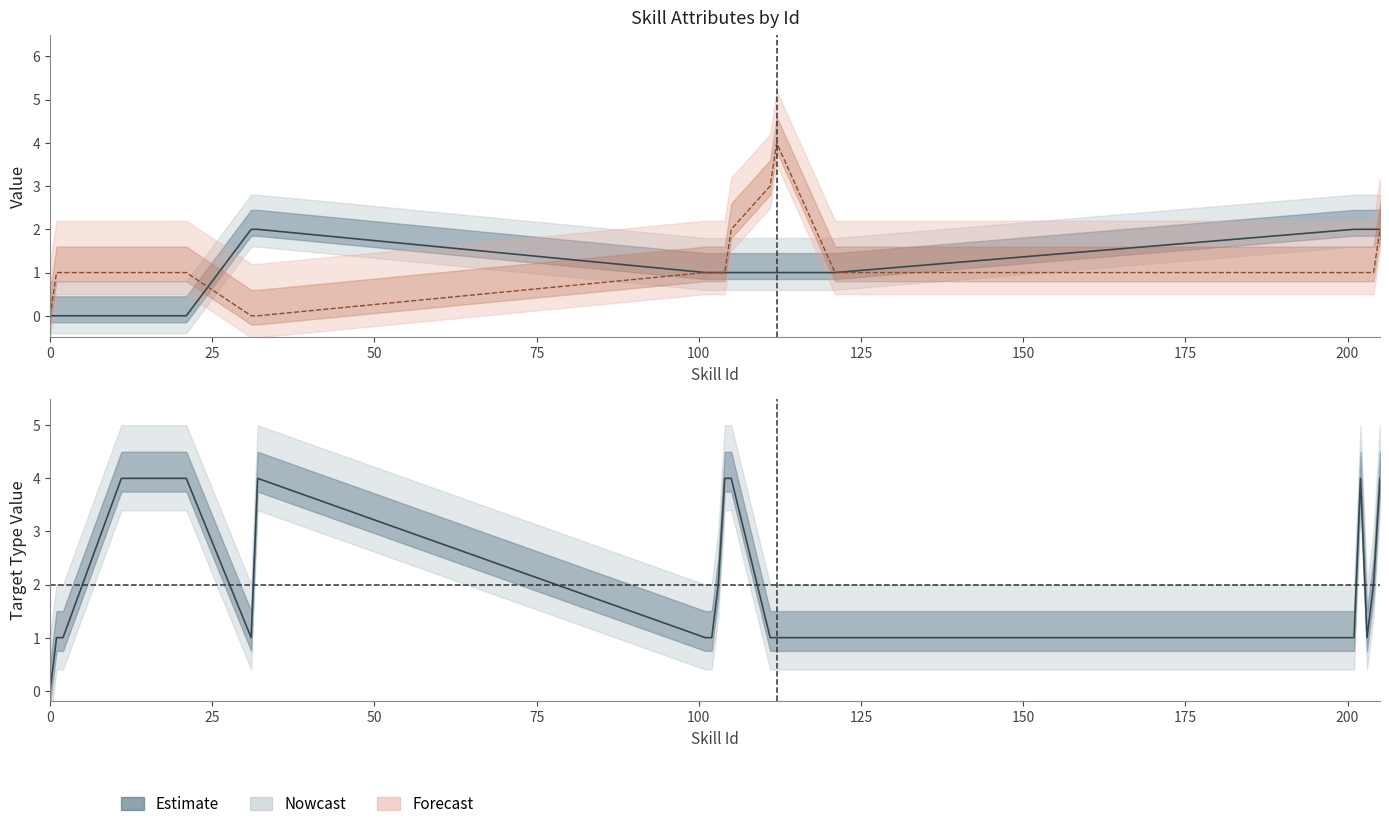

How many intersections are there between SkillType and Attribute?

1